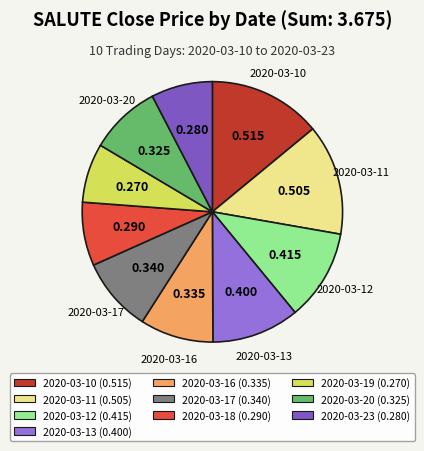

Is there any slice that represents more than half of the pie?

No